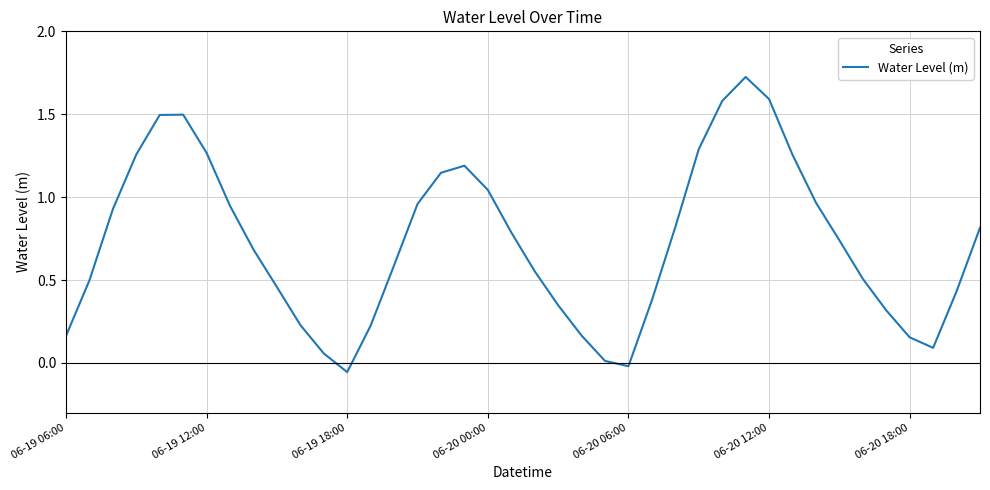

What is the greatest value displayed?

1.7